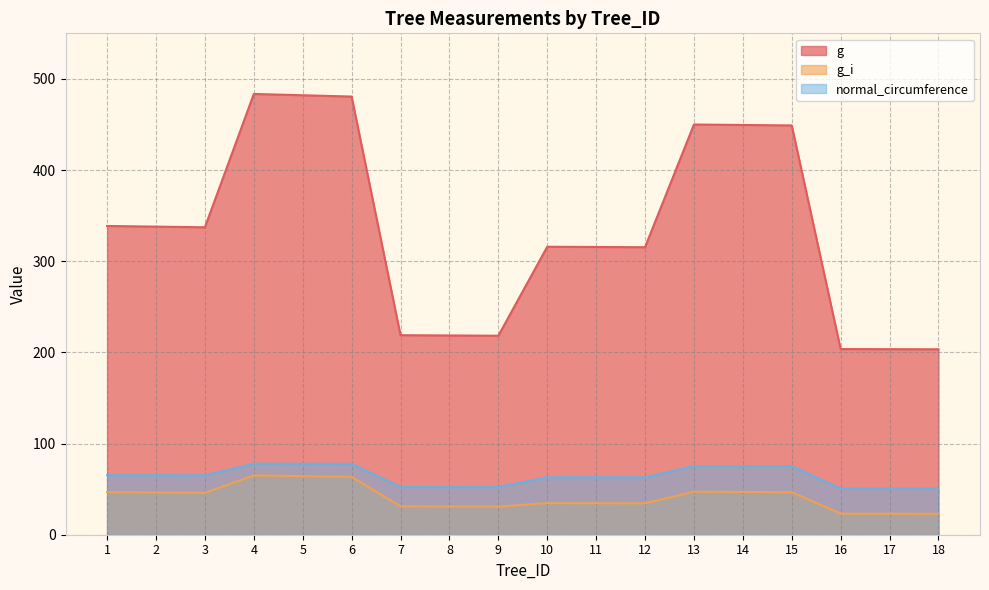

Between 11 and 10, which is larger?

10